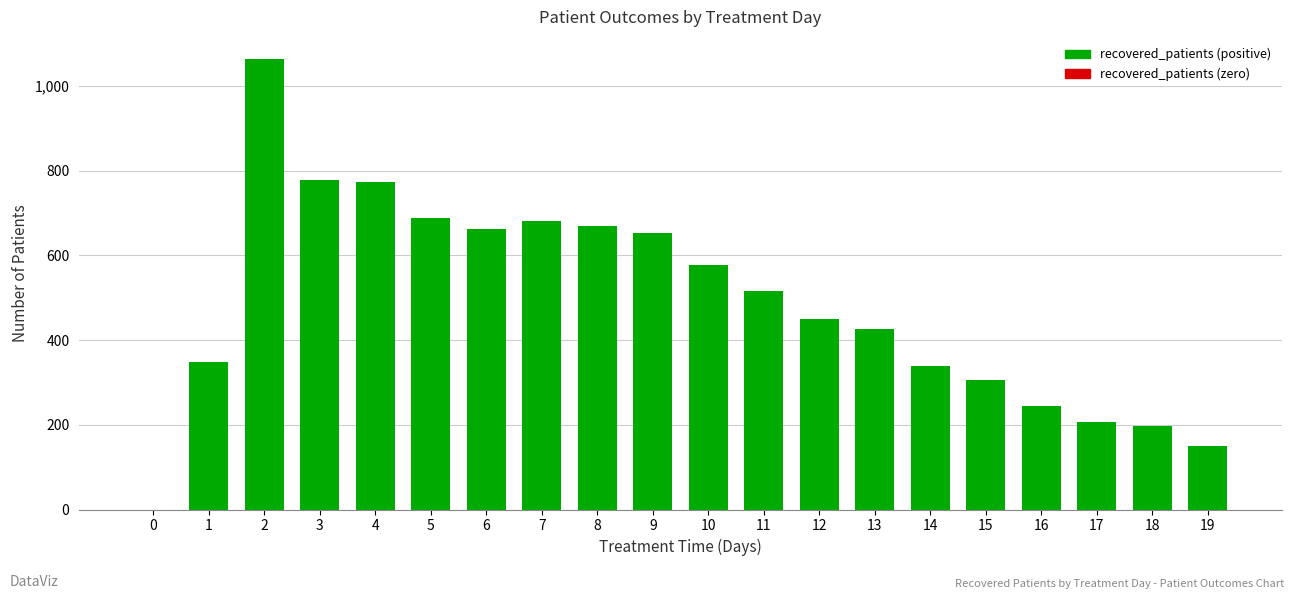

At which category does the chart reach its peak across all series?

2